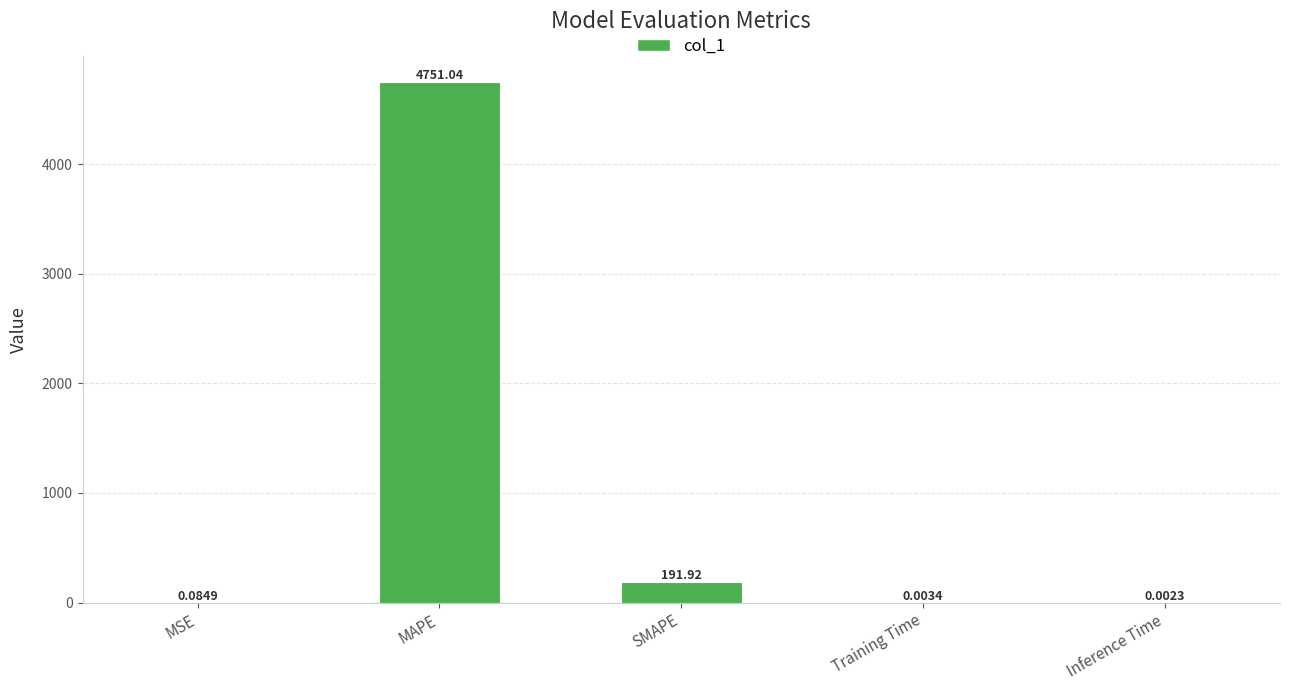

What is the change in value from MSE to Inference Time?

-0.1